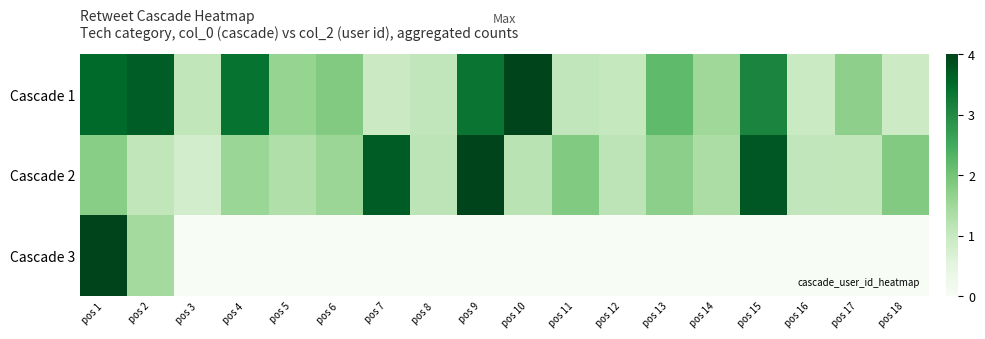

Rank the series at pos 5 from highest to lowest value.

Cascade 1, Cascade 2, Cascade 3